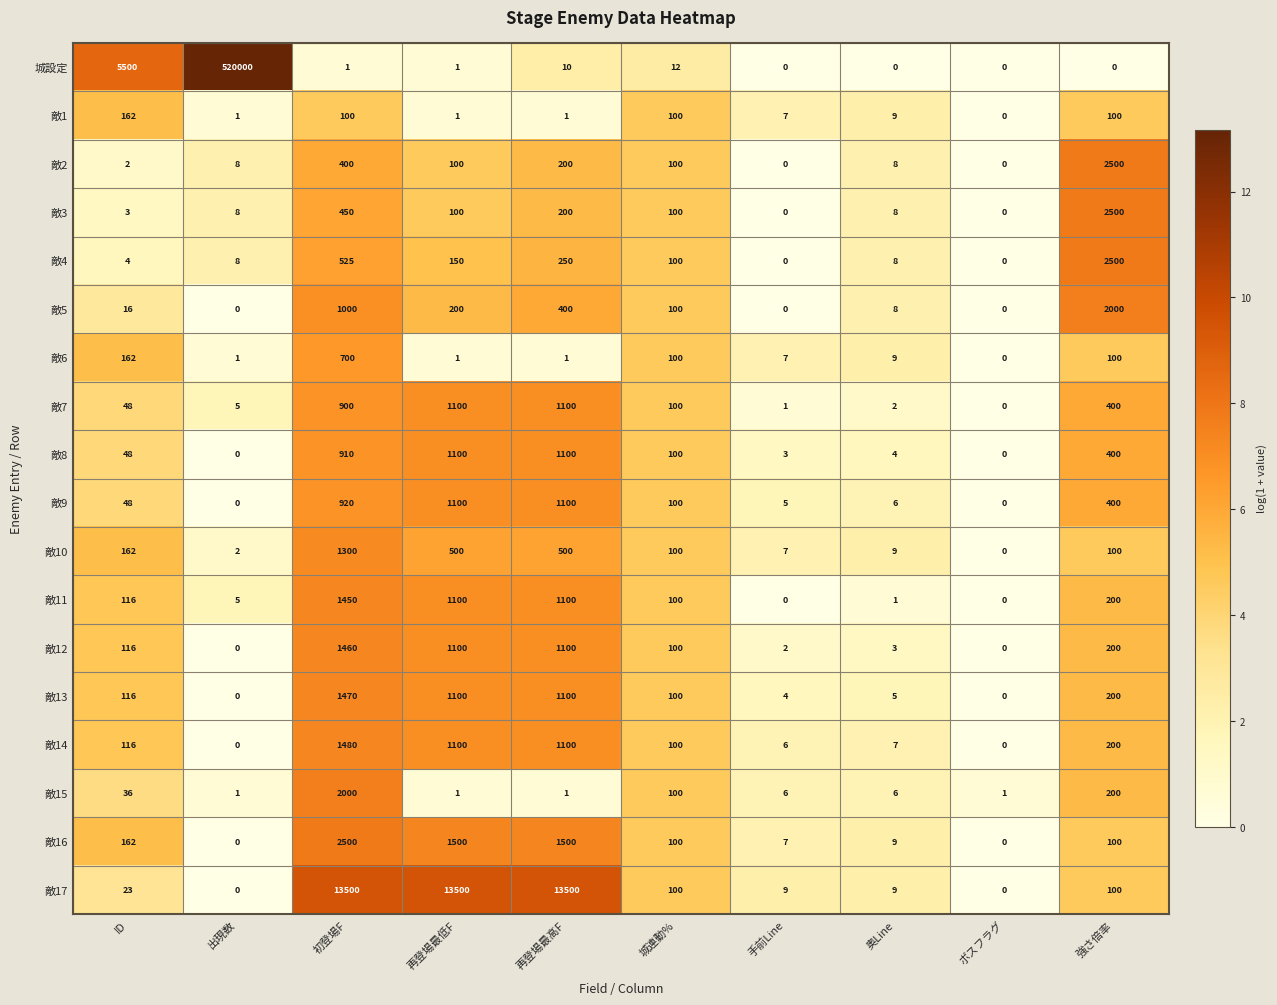

What is the greatest value displayed?

520000